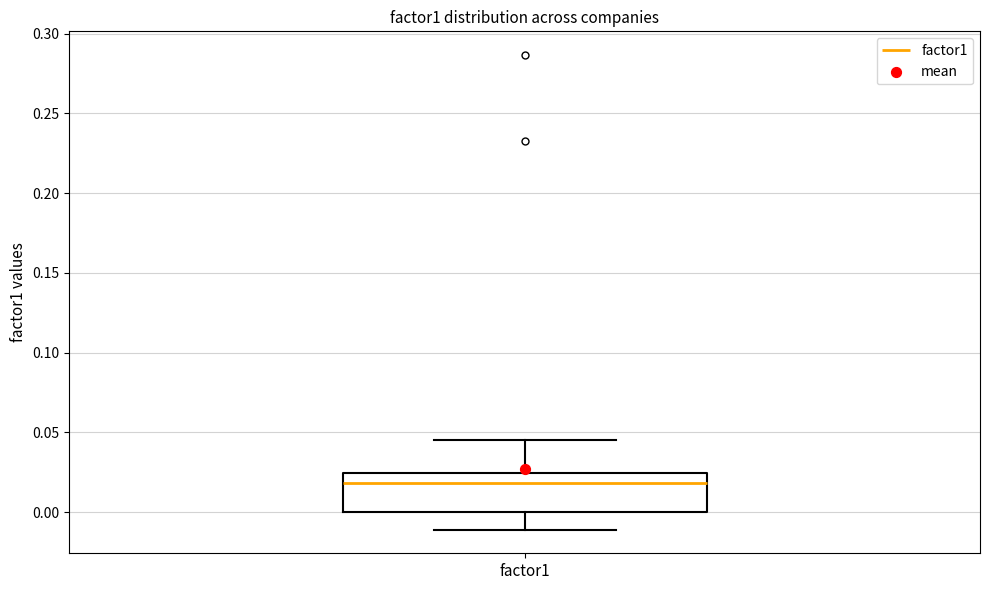

Where does the lower whisker of the box for factor1 end on the y-axis? The values are not printed on the chart, so give them approximately, as read against the axis.

-0.010